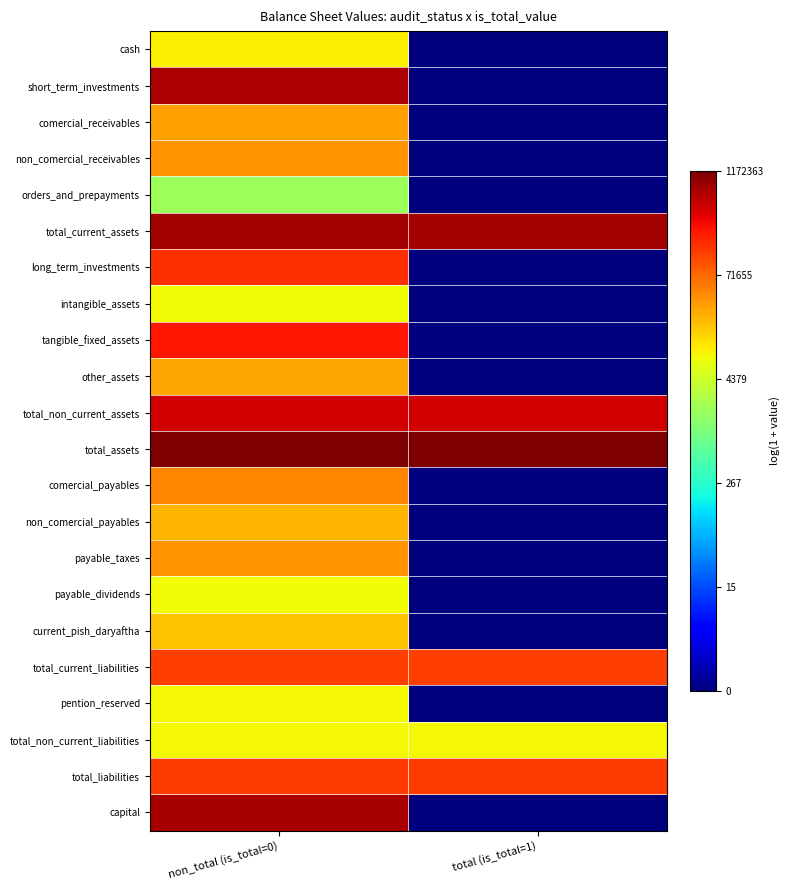

How many distinct data groups are displayed?

22